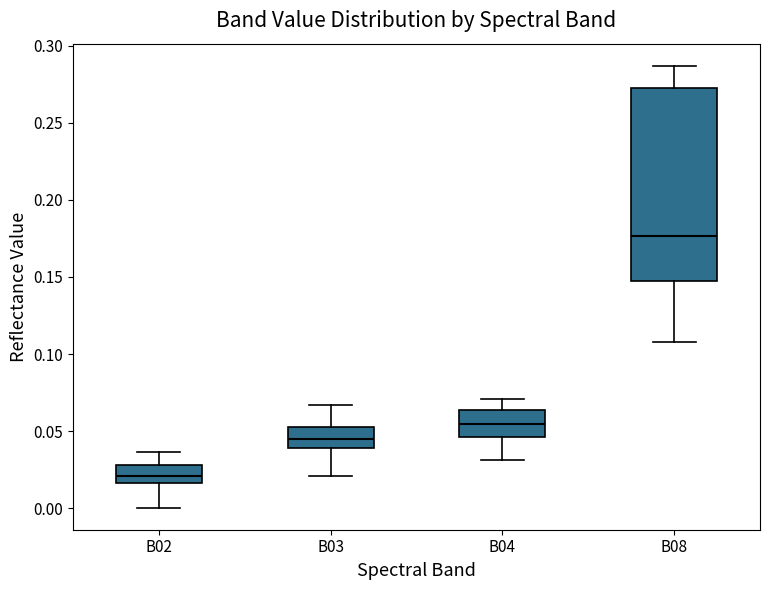

Where does the upper whisker of the box for B04 end on the y-axis? The values are not printed on the chart, so give them approximately, as read against the axis.

0.070